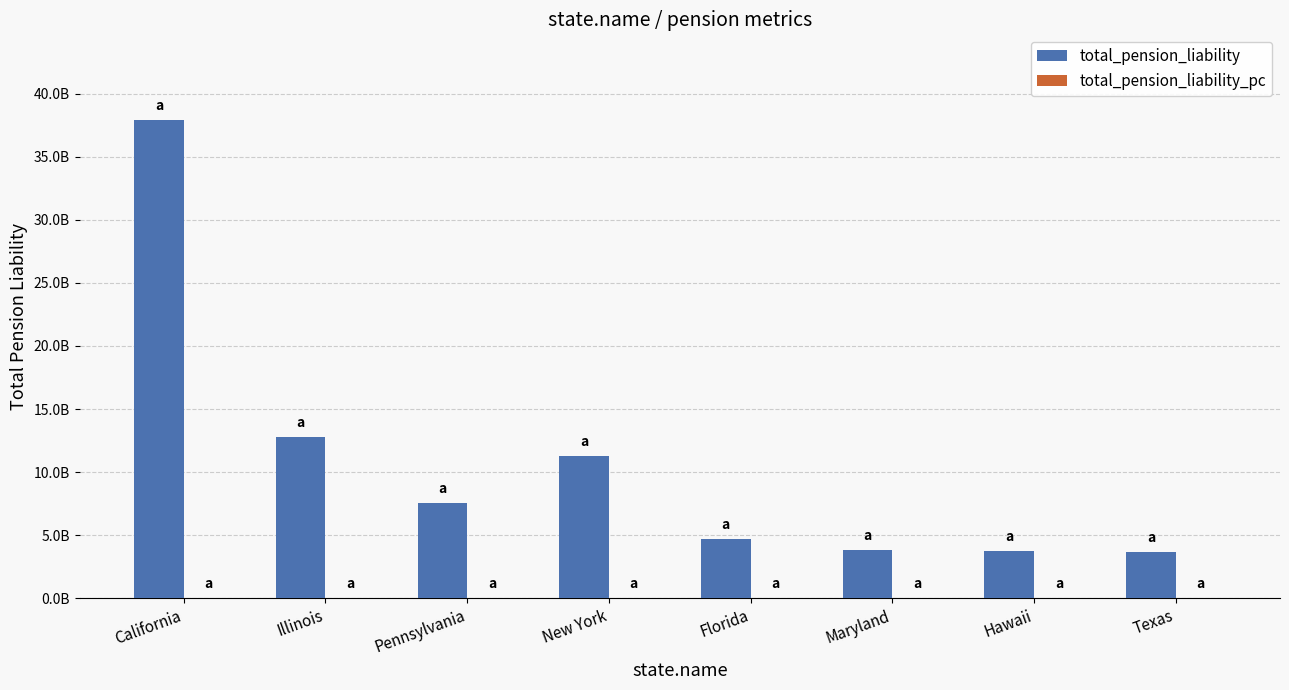

List the series in order of their peak value, lowest first.

total_pension_liability_pc, total_pension_liability